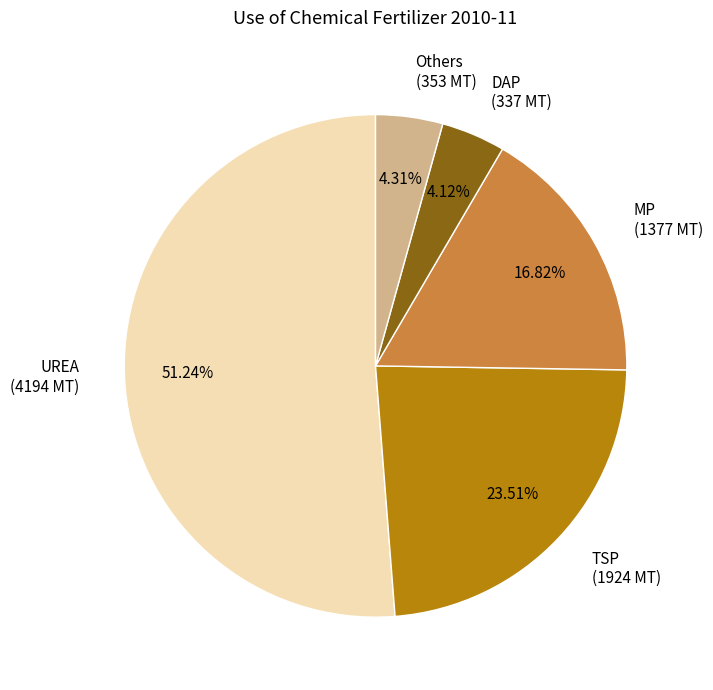

Approximately how many times larger is the value at UREA (4194 MT) compared to TSP (1924 MT)?

2.2